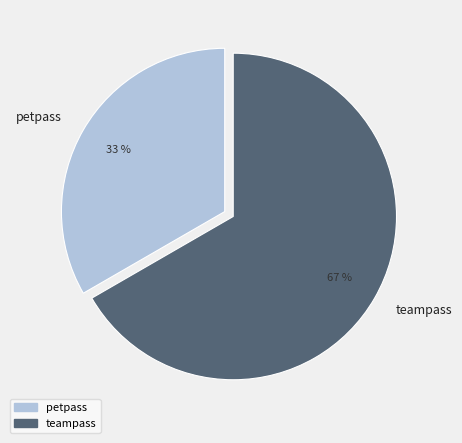

How many slices are in this pie chart?

2